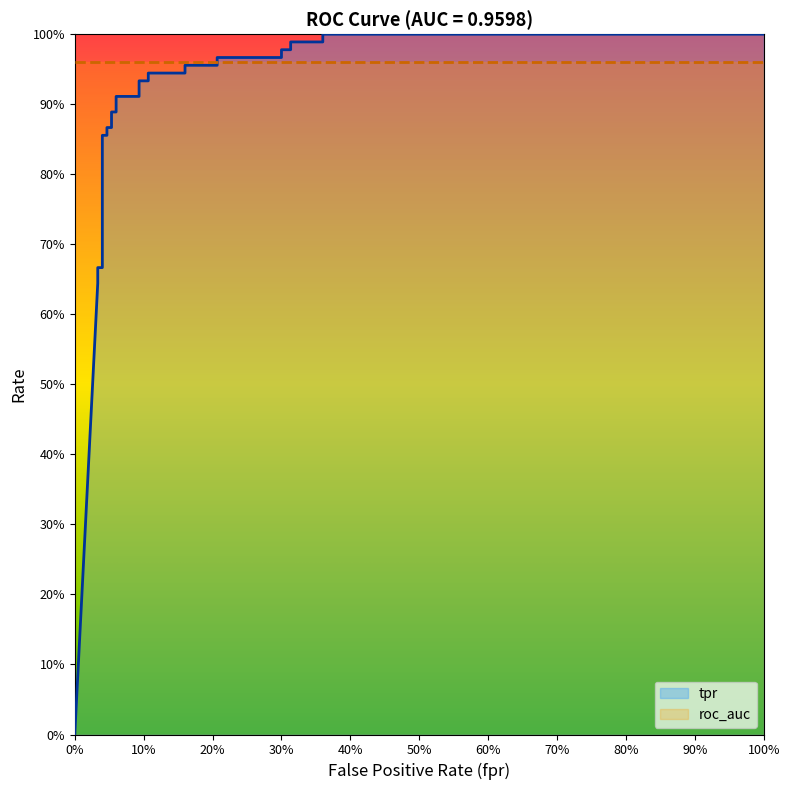

What is the difference between the maximum and second lowest values?

0.4